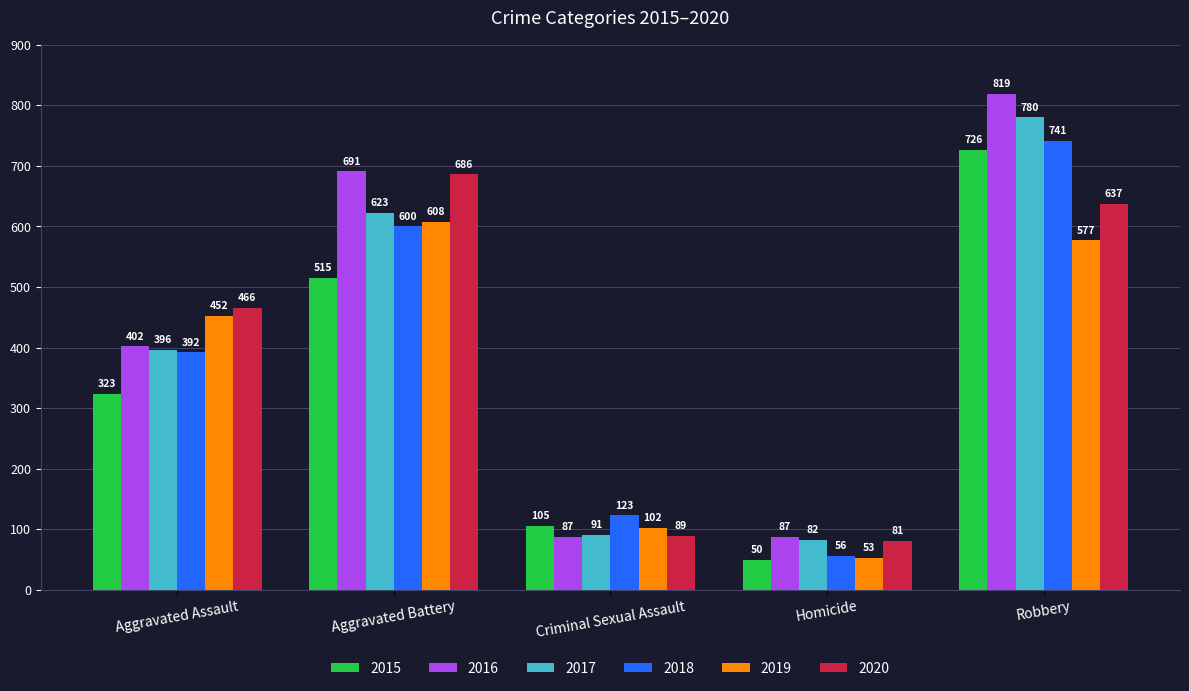

What is the spread (max minus min) of values at Homicide?

37